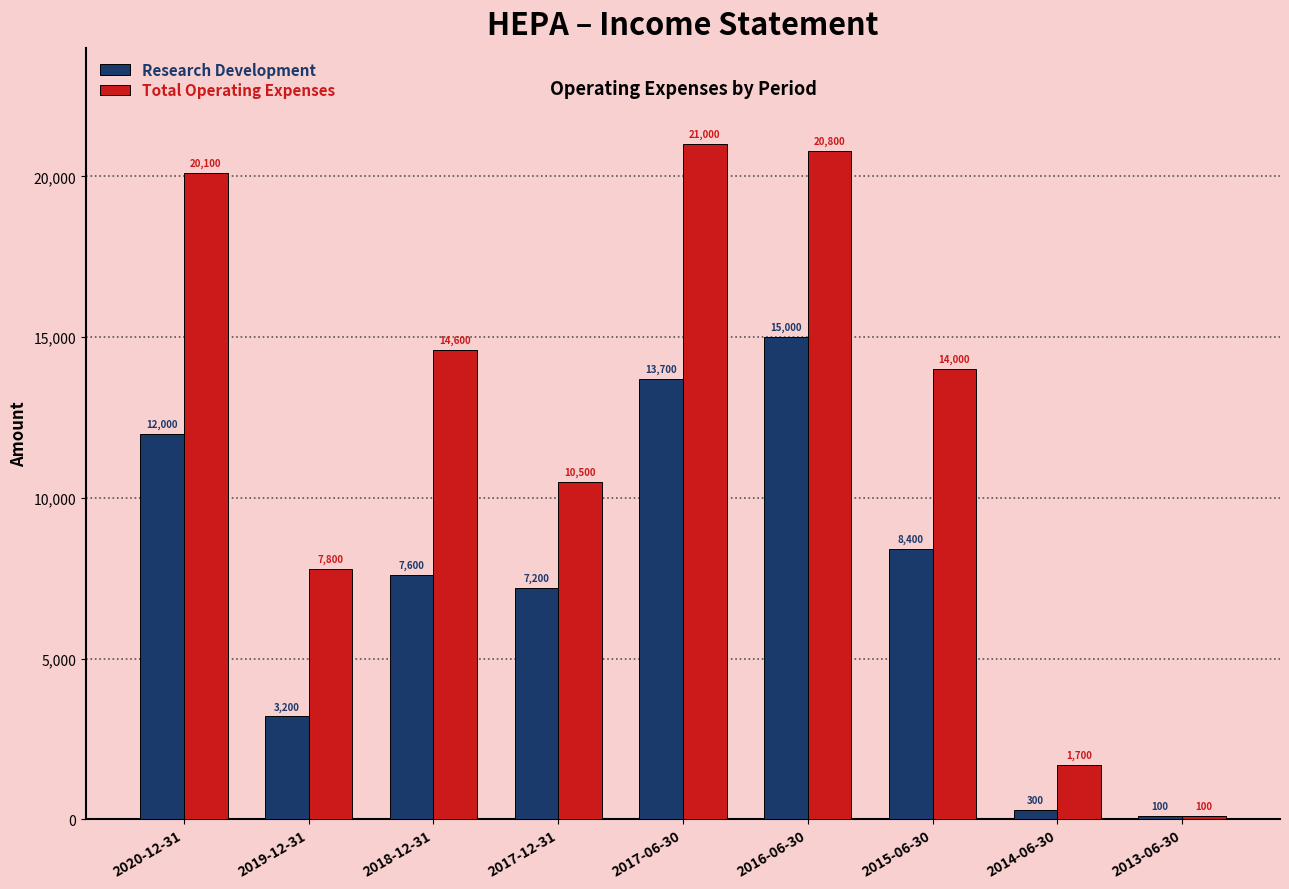

At which label is Research Development closest to 7550?

2018-12-31